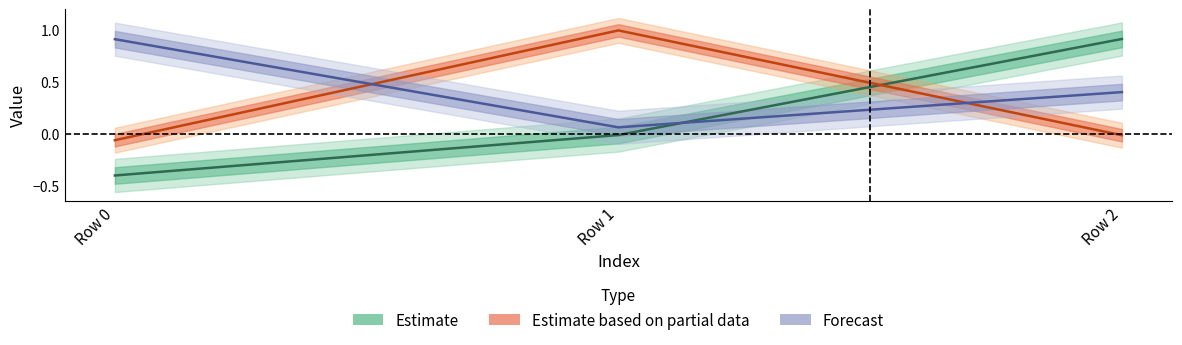

Which series has the widest spread of values?

Estimate